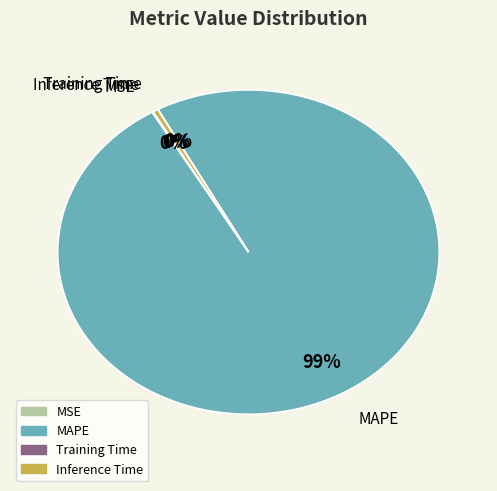

Is it true that Inference Time is 13% of the pie?

False